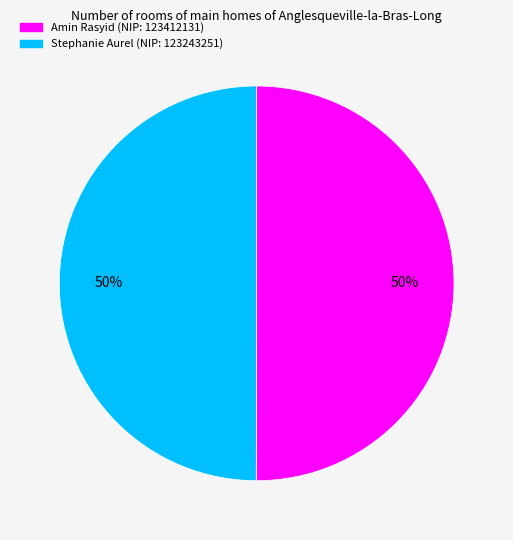

To the nearest percent, what is the average slice percentage?

50%